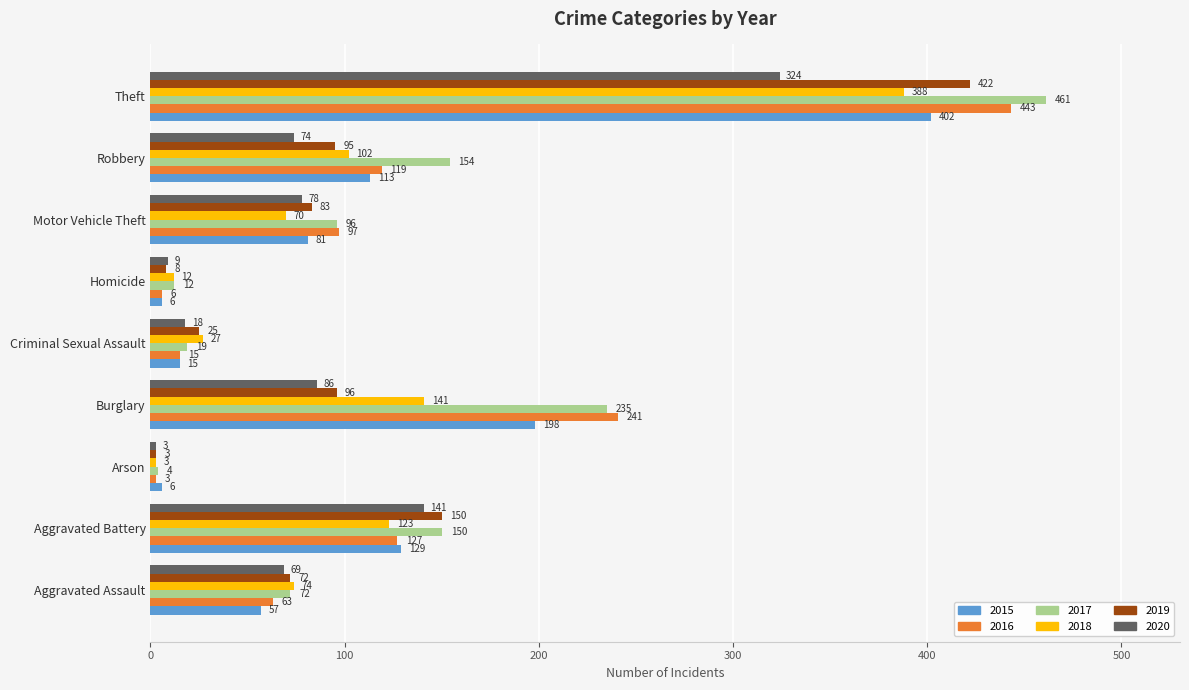

At which category is the sum across all series the highest?

Theft